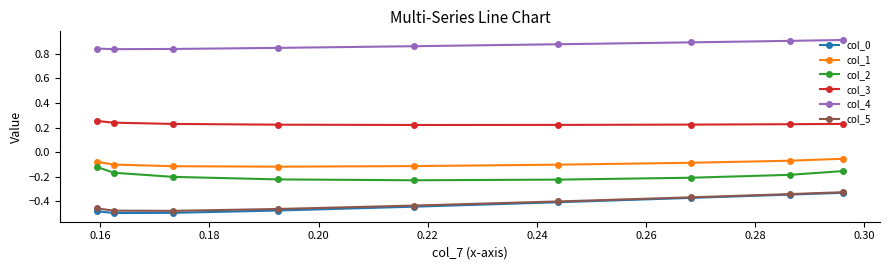

What is the value of the col_1 point at the 4th from the left?

-0.1